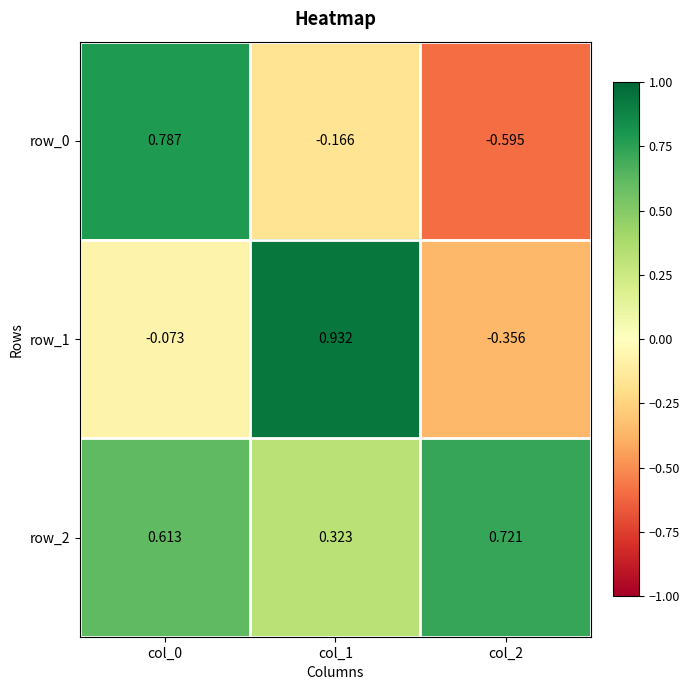

Is the value of row_2 at col_0 greater than the value of row_1 at col_0?

Yes